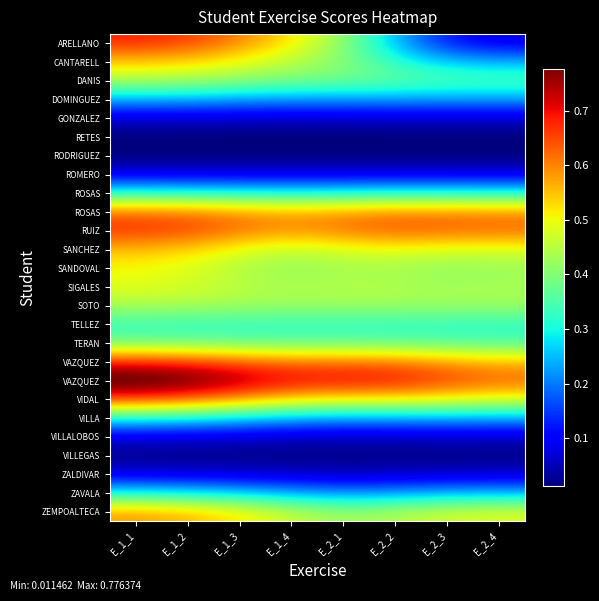

At how many categories does at least one series exceed 0?

8